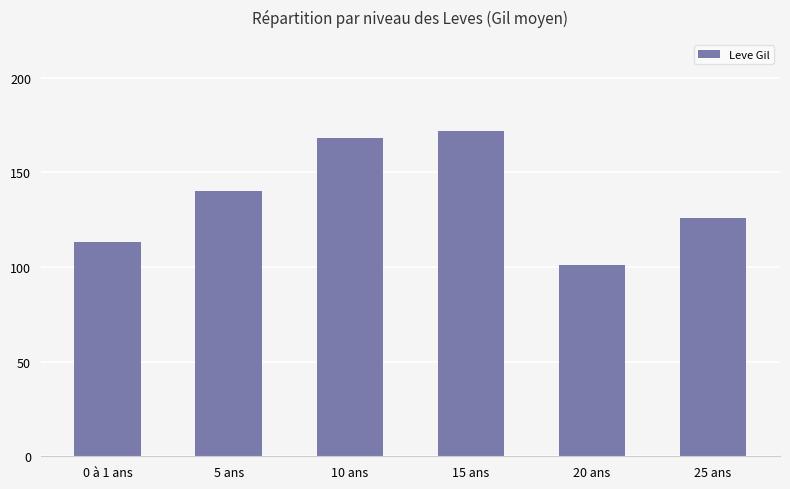

Reading left to right, extract all data points from this chart.

113	140	168	172	101	126